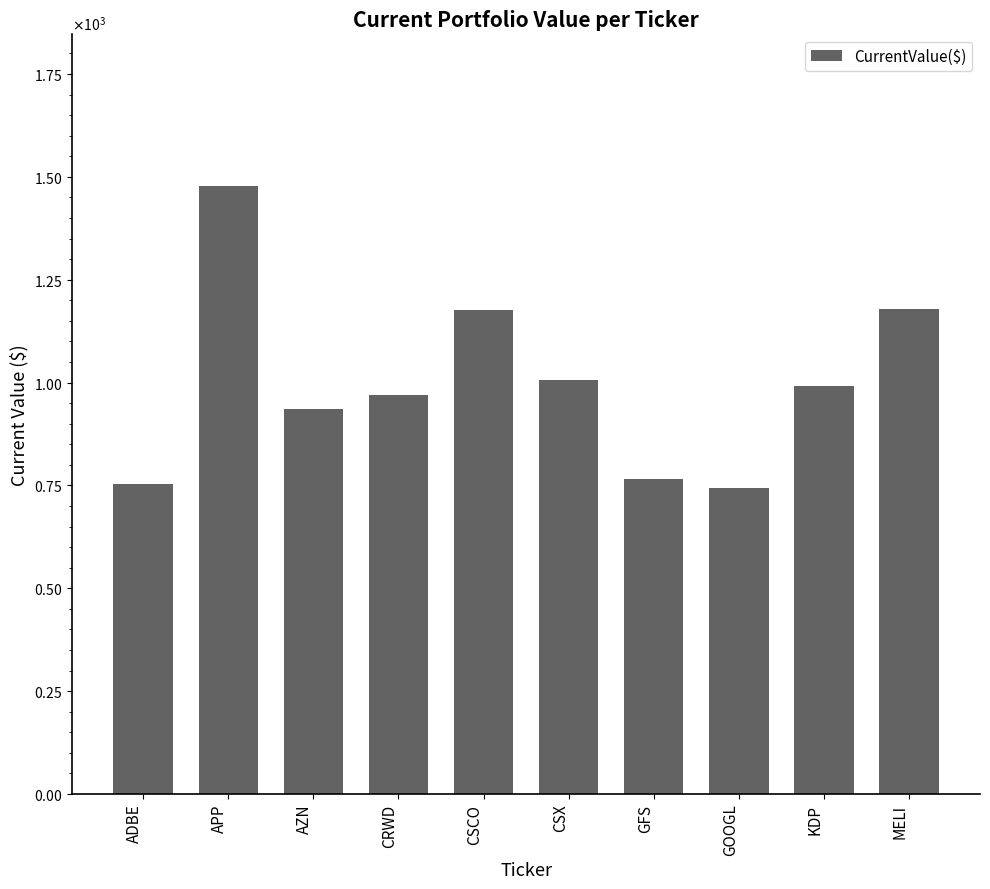

What is the sum of all values?

10000.0